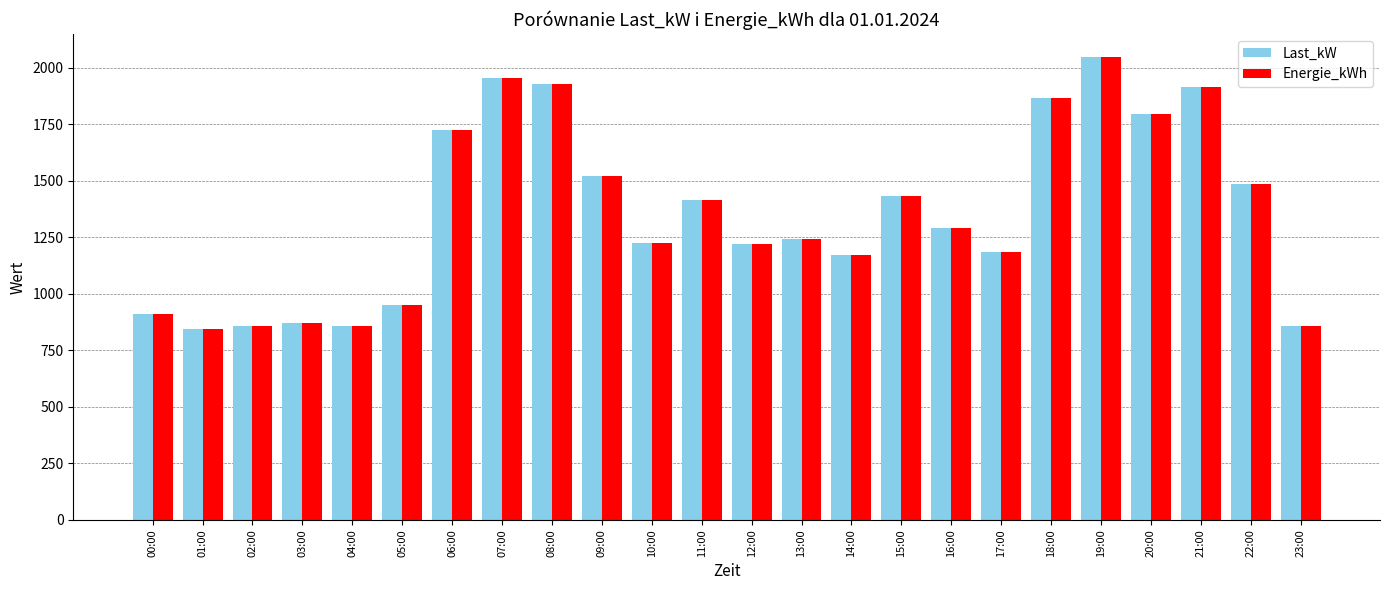

What is the sum of all Energie_kWh values?

32577.2